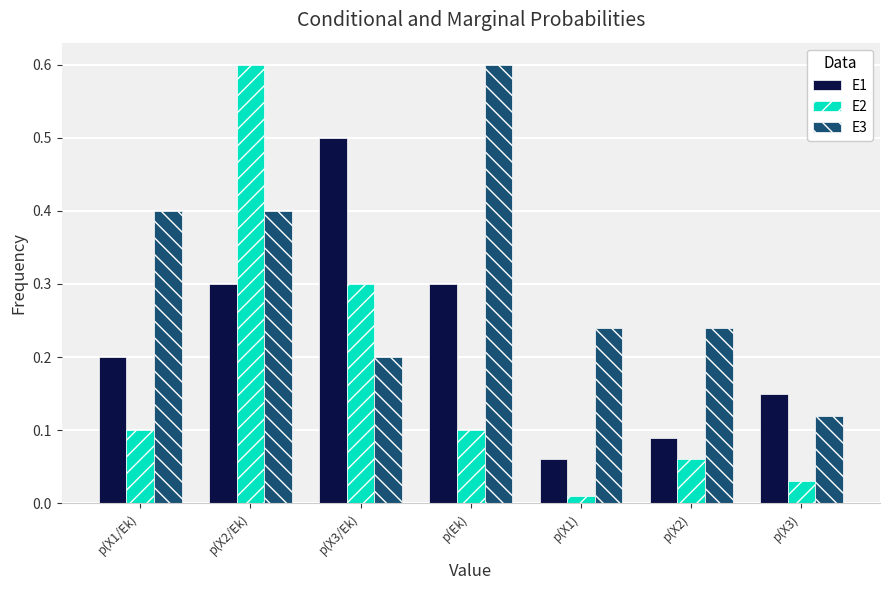

Is it true that E1 equals 0.1 at p(X3)?

True